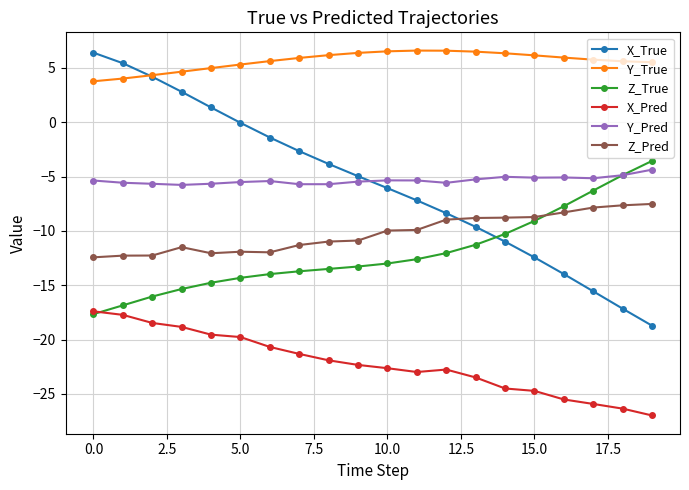

What is the value of the Z_True point at the 12th from the left?

-12.6